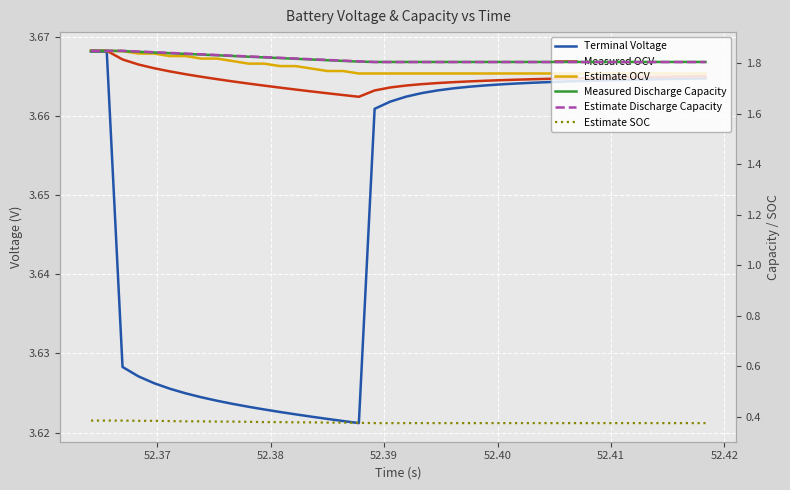

What is the value of the Estimate Discharge Capacity point at the 28th from the left?

1.8